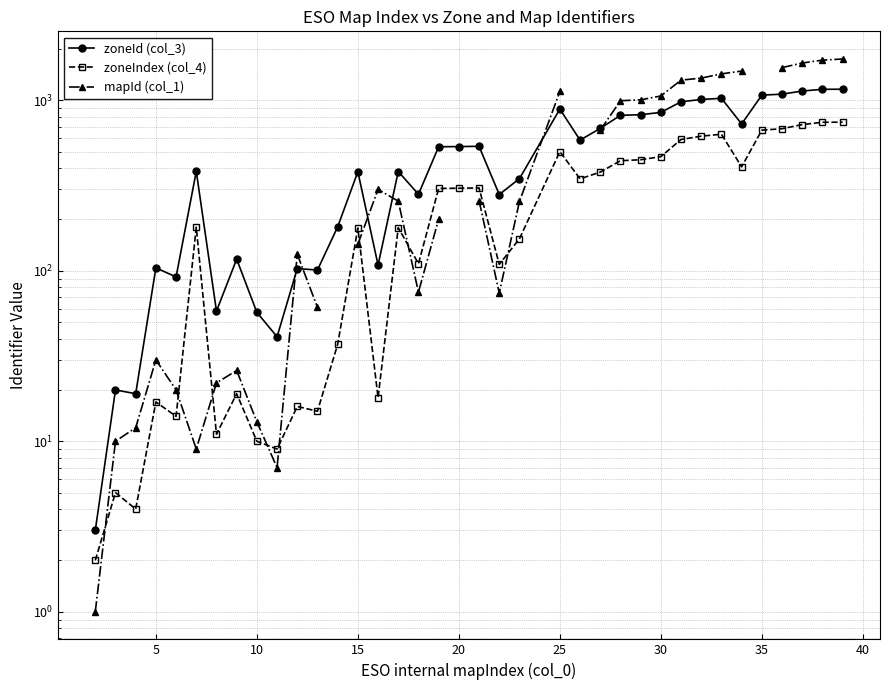

Does the chart display data point markers on the line(s)?

Yes